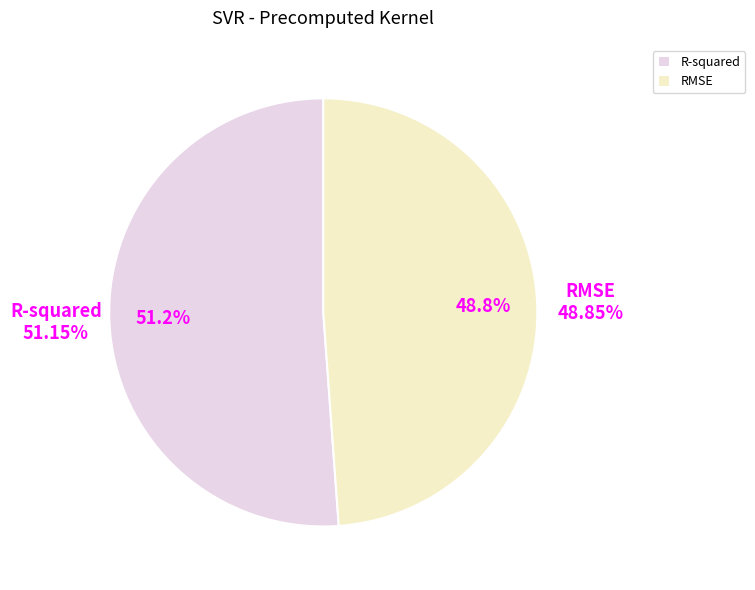

Combined, what portion of the pie is RMSE and R-squared?

100.0%